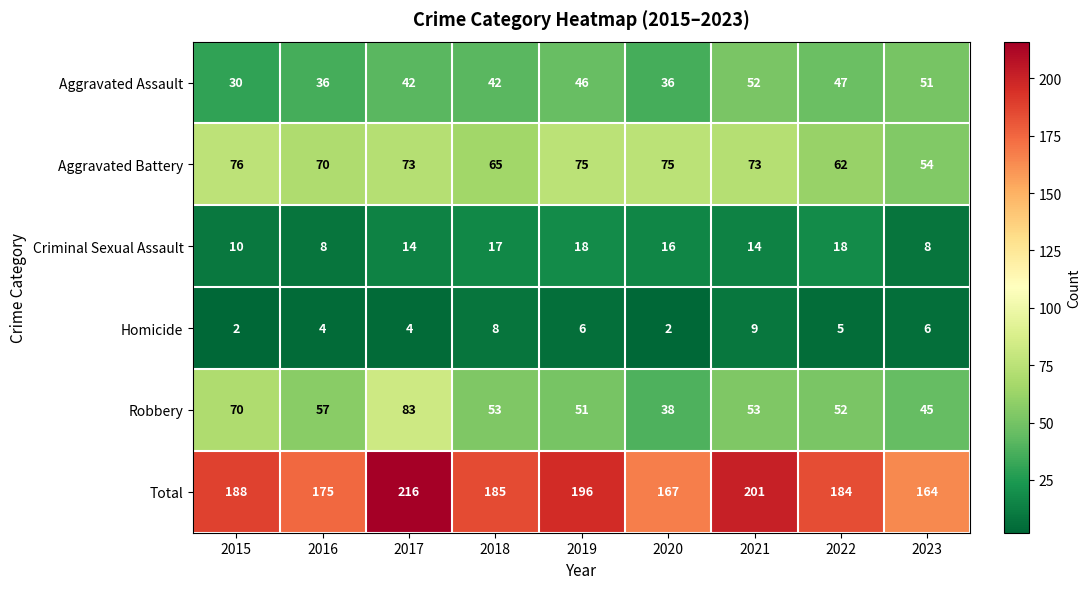

Which series changed the most between 2018 and 2019?

Total